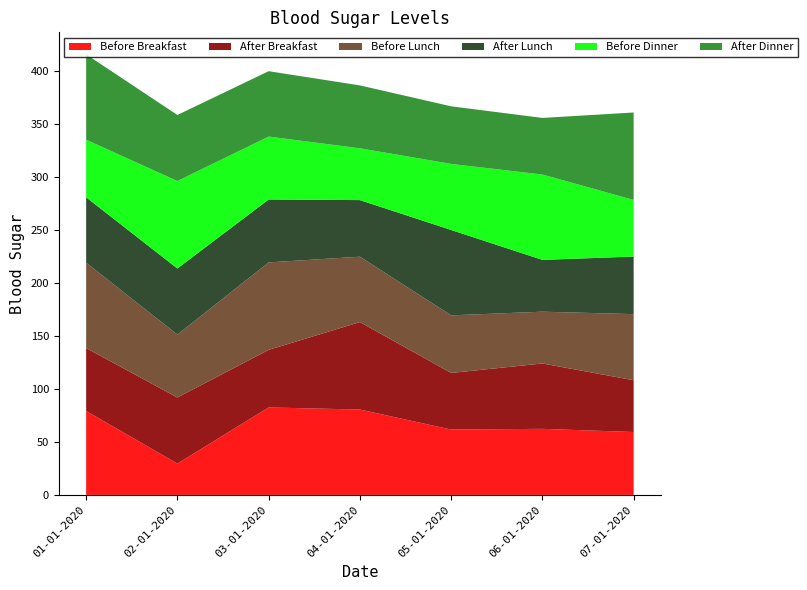

Reading left to right, transcribe all the data shown in this chart.

Before Breakfast: 79.3	29.6	82.6	80.7	61.8	62.4	59.4
After Breakfast: 59.4	62.4	54.4	82.6	53.5	61.8	48.9
Before Lunch: 80.7	59.4	82.6	61.8	54.4	48.9	62.4
After Lunch: 61.8	62.4	59.4	53.5	80.7	48.9	54.4
Before Dinner: 54.4	82.6	59.4	48.9	62.4	80.7	53.5
After Dinner: 80.7	62.4	61.8	59.4	54.4	53.5	82.6